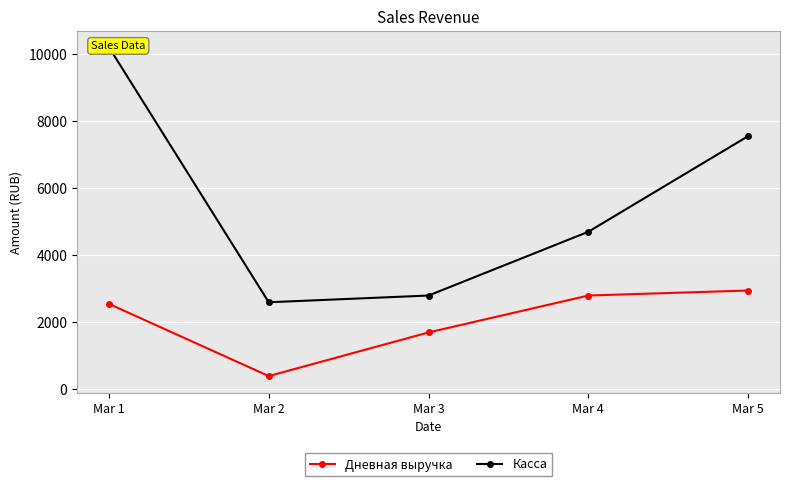

What is the value of the Дневная выручка point at the 5th from the left?

2950